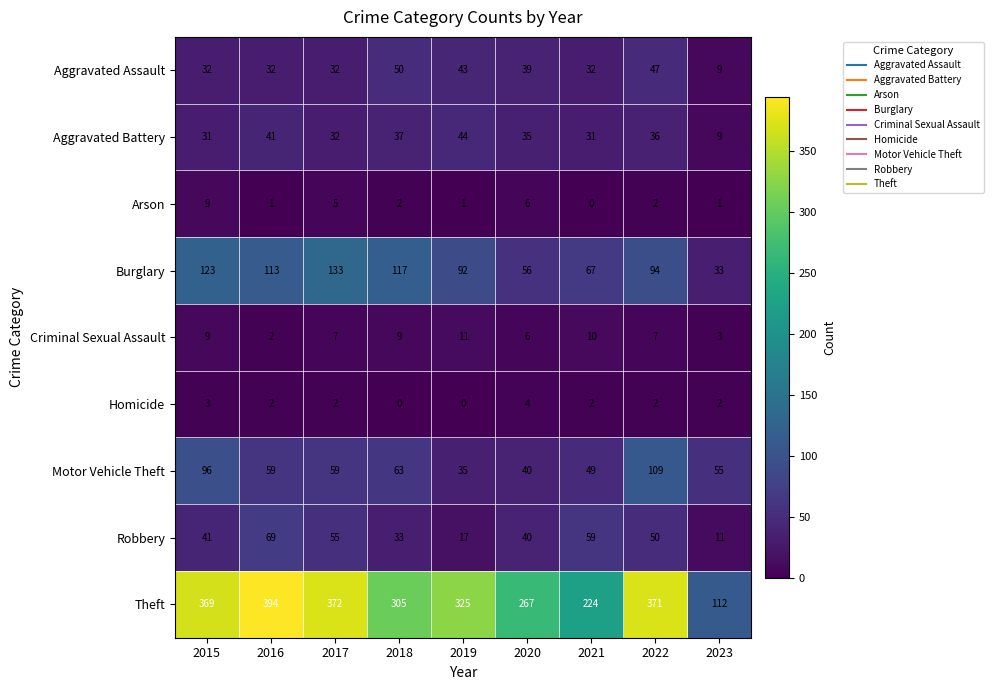

How many data points in Theft are less than 325?

4